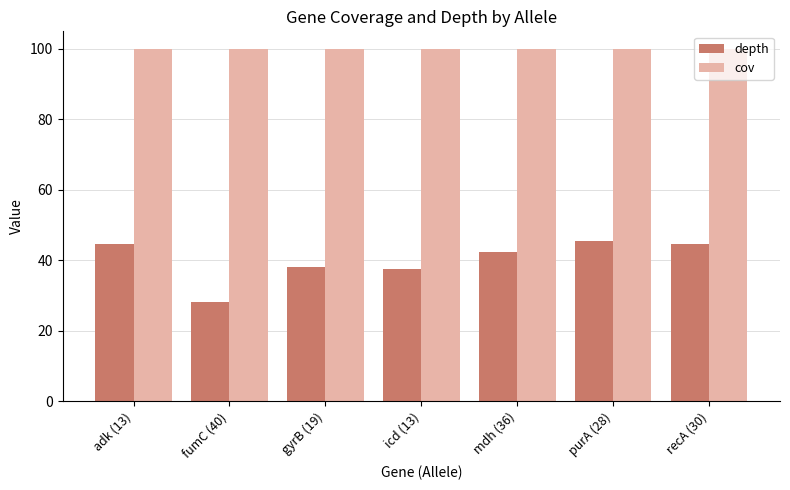

Which series has the largest range (max minus min)?

depth